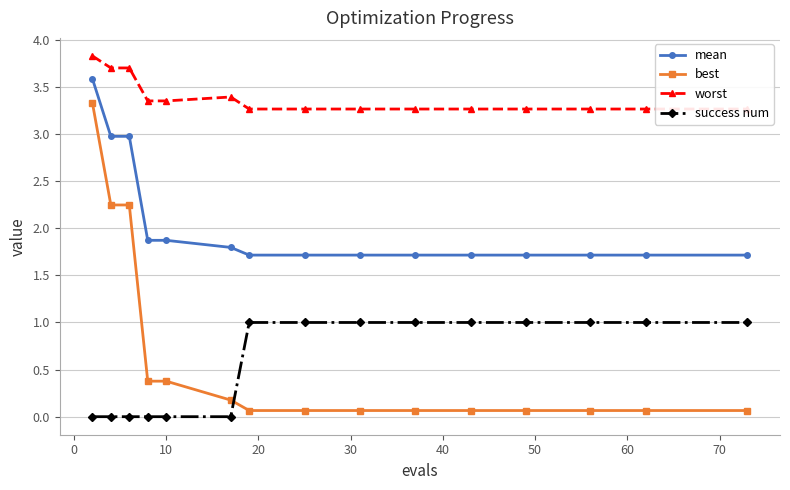

What are all the series names shown in the legend?

mean, best, worst, success num